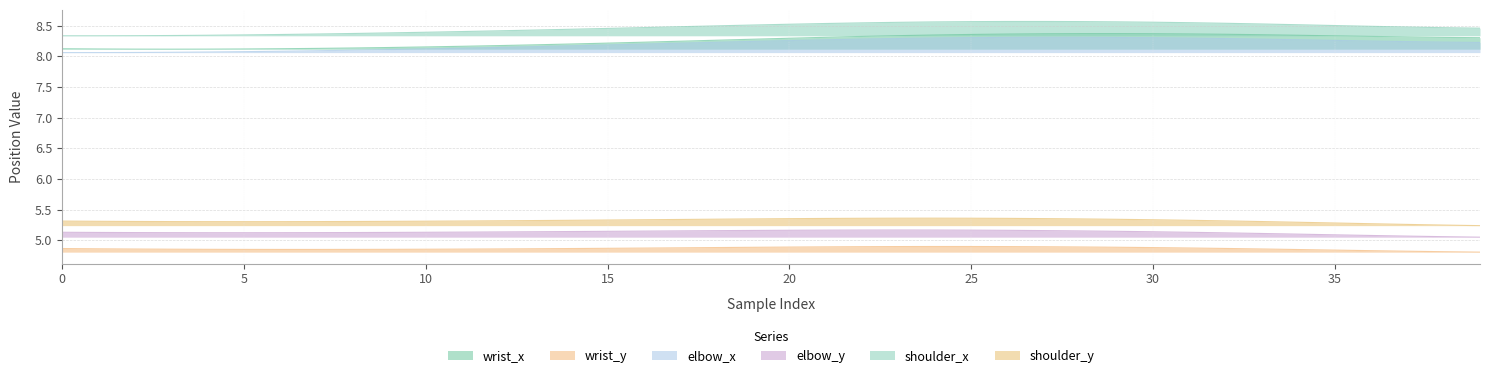

Rank the series by their maximum value, from lowest to highest.

wrist_y, elbow_y, shoulder_y, elbow_x, wrist_x, shoulder_x